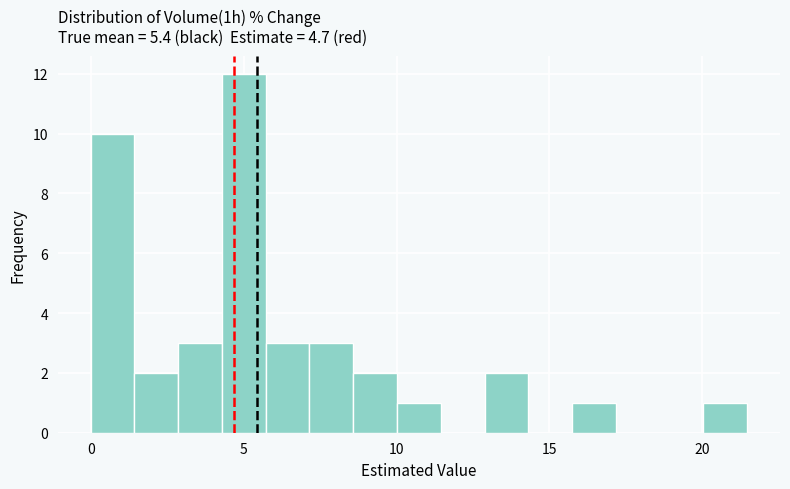

Read against the x-axis, roughly where is the centre of the tallest bar?

5.0